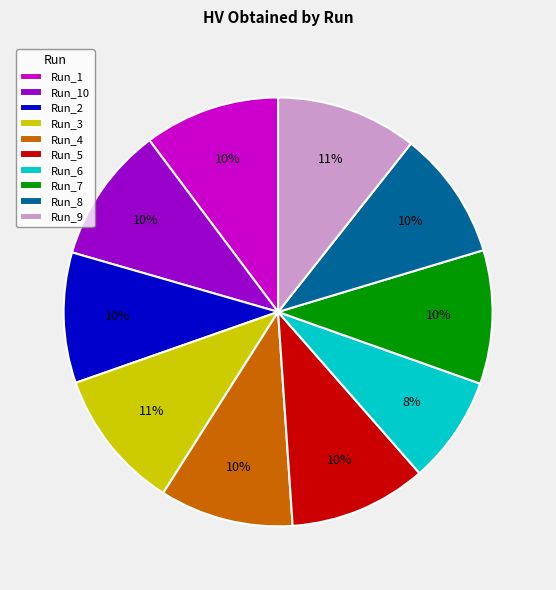

Is the sum of Run_8 and Run_7 greater than half?

No